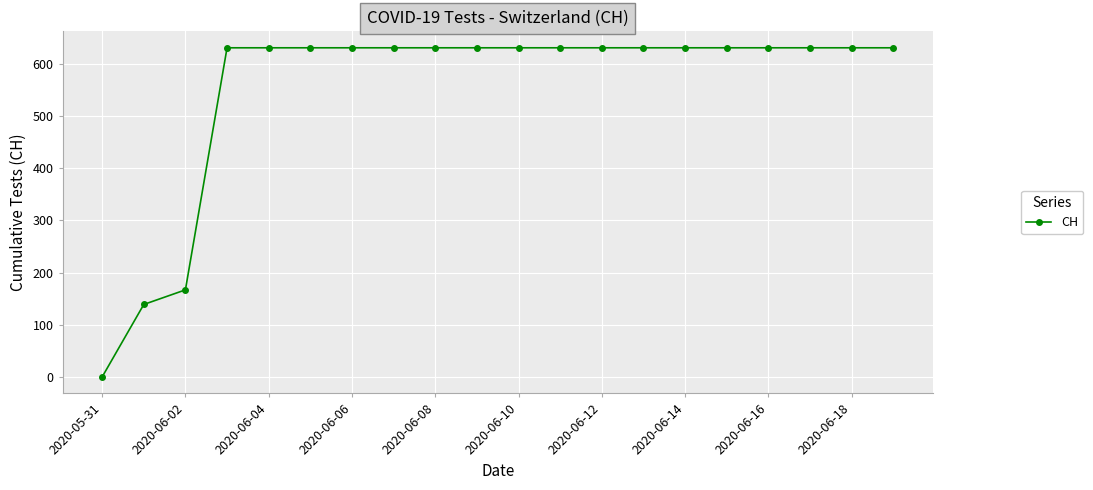

How many data points does each series have?

20